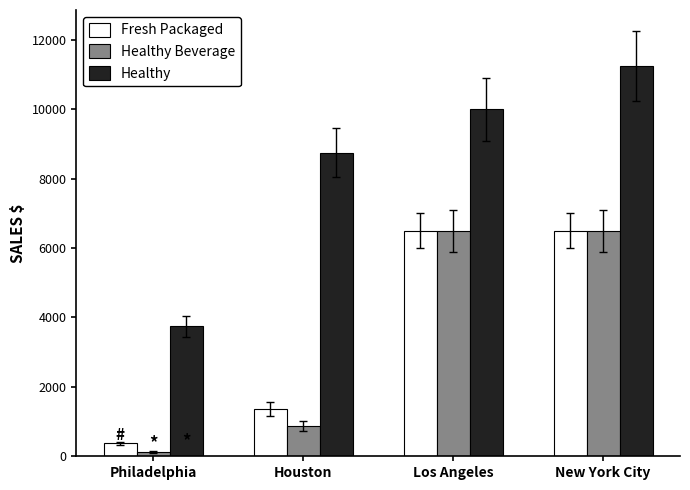

The value of Healthy at Philadelphia is 5710. True or false?

False